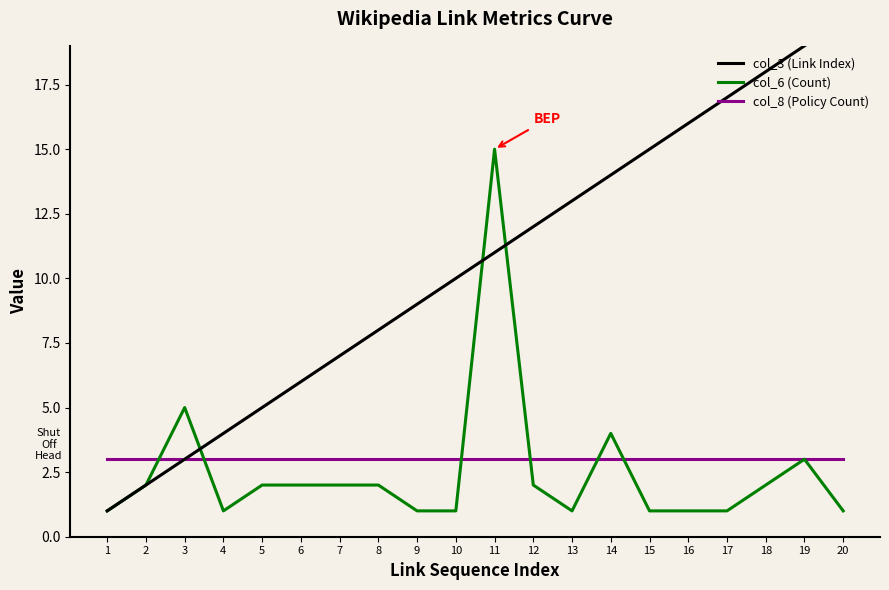

True or false: col_3 (Link Index) has more than 1 interior local peaks.

False